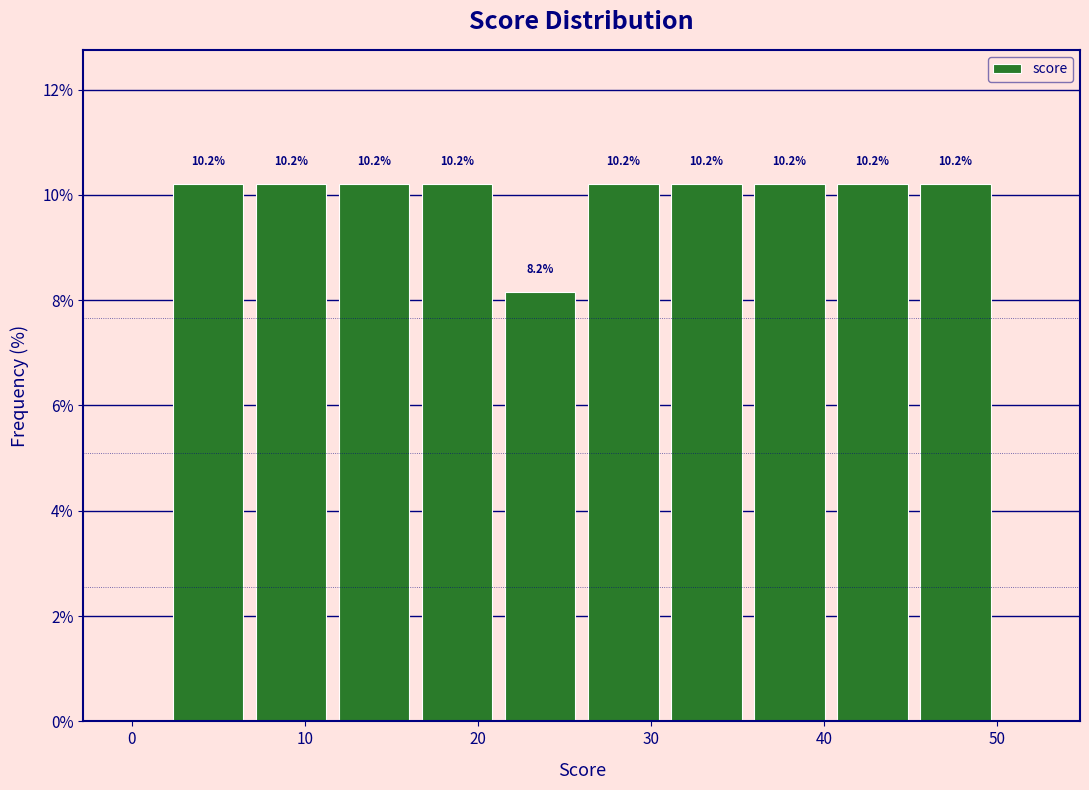

How tall is the bar that spans 26.0 to 30.8 on the x-axis? The bar edges are not printed on the chart, so give them approximately, as read against the axis.

10.2